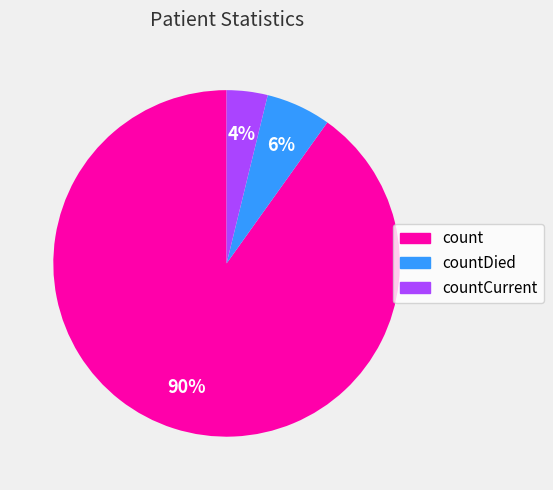

Does any single category account for the majority?

Yes